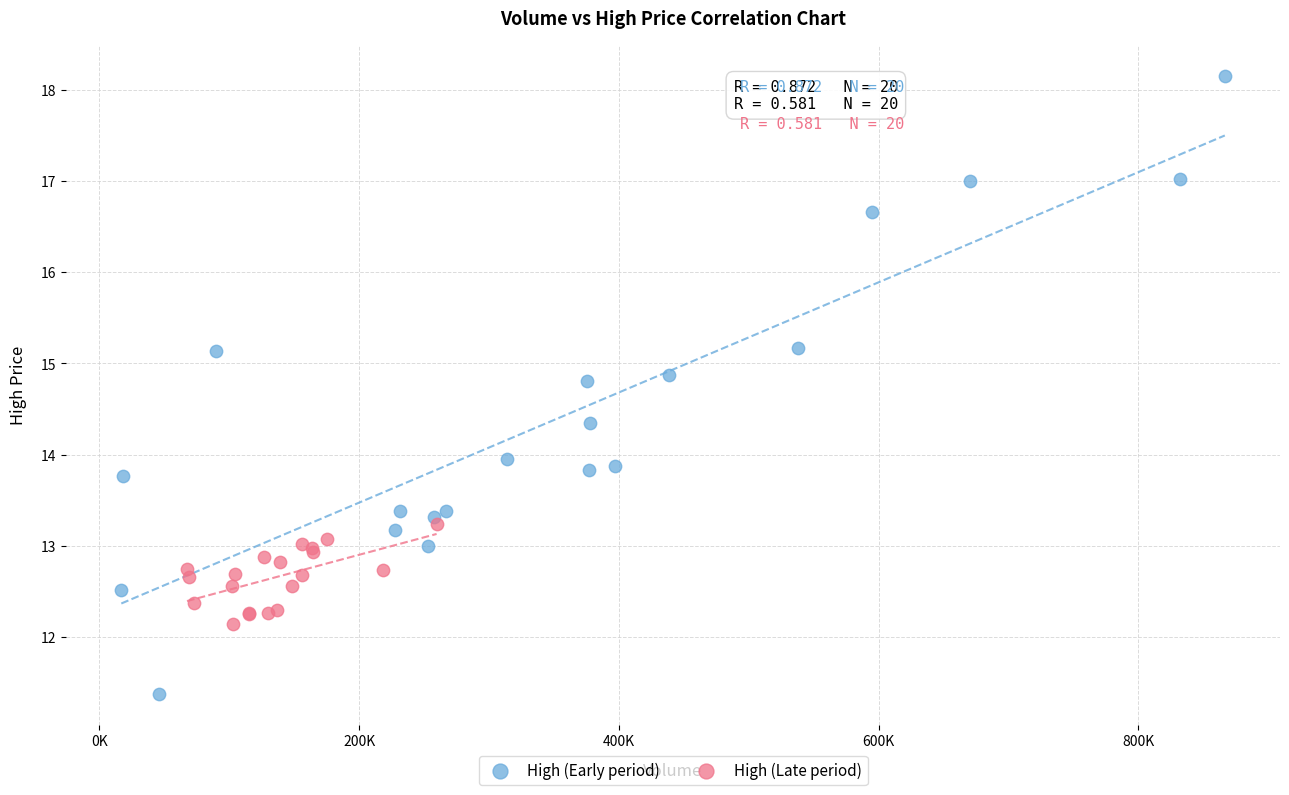

Which series reaches the minimum Y coordinate?

High (Early period)